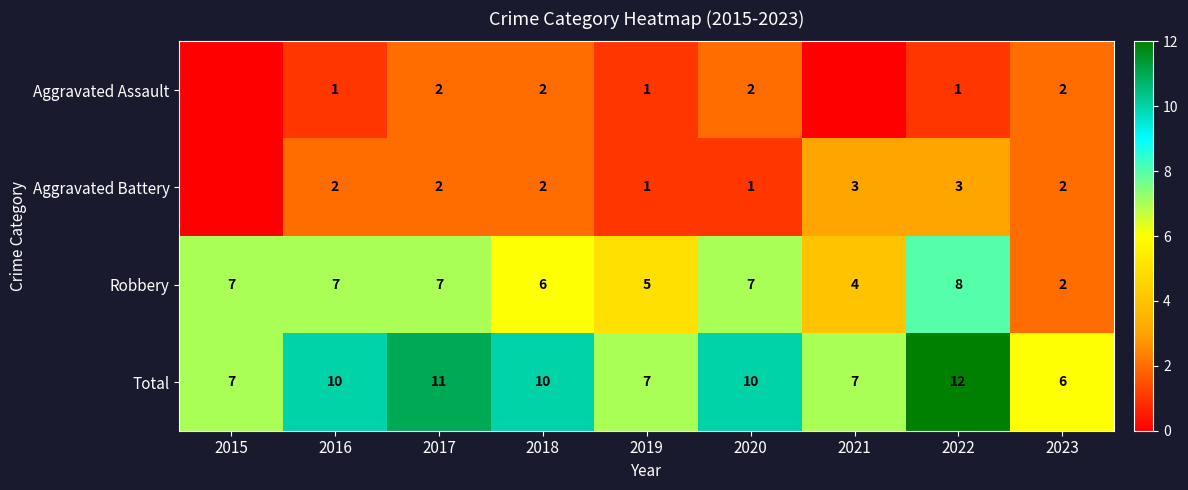

True or false: Aggravated Battery has a value of 2 at 2017.

True